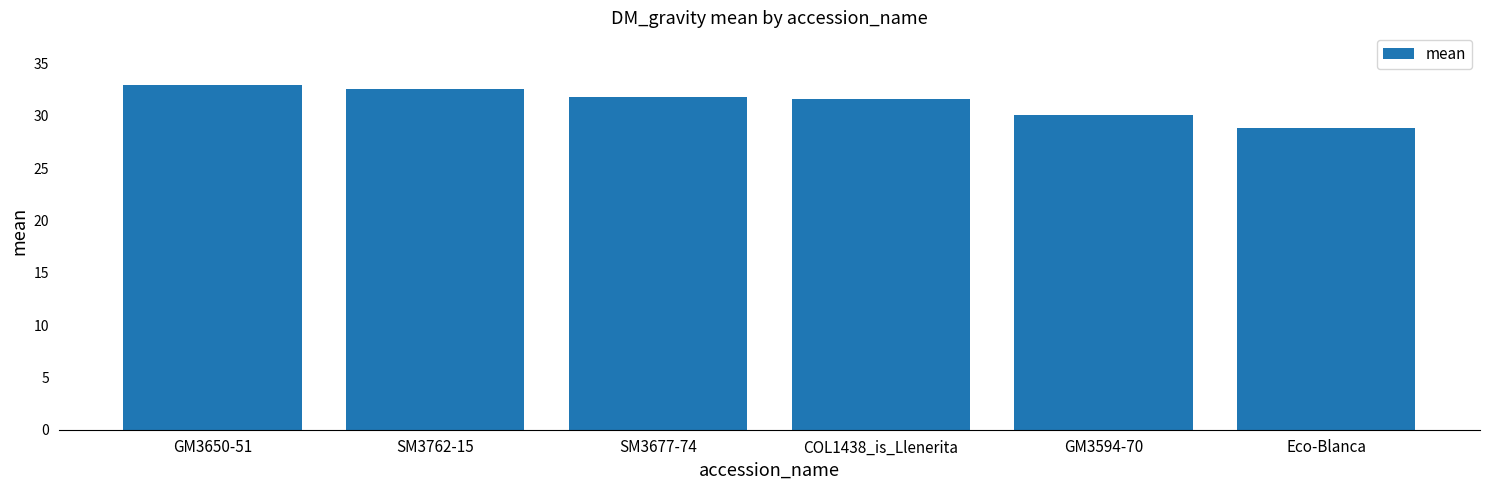

What is the sum of all values?

187.9